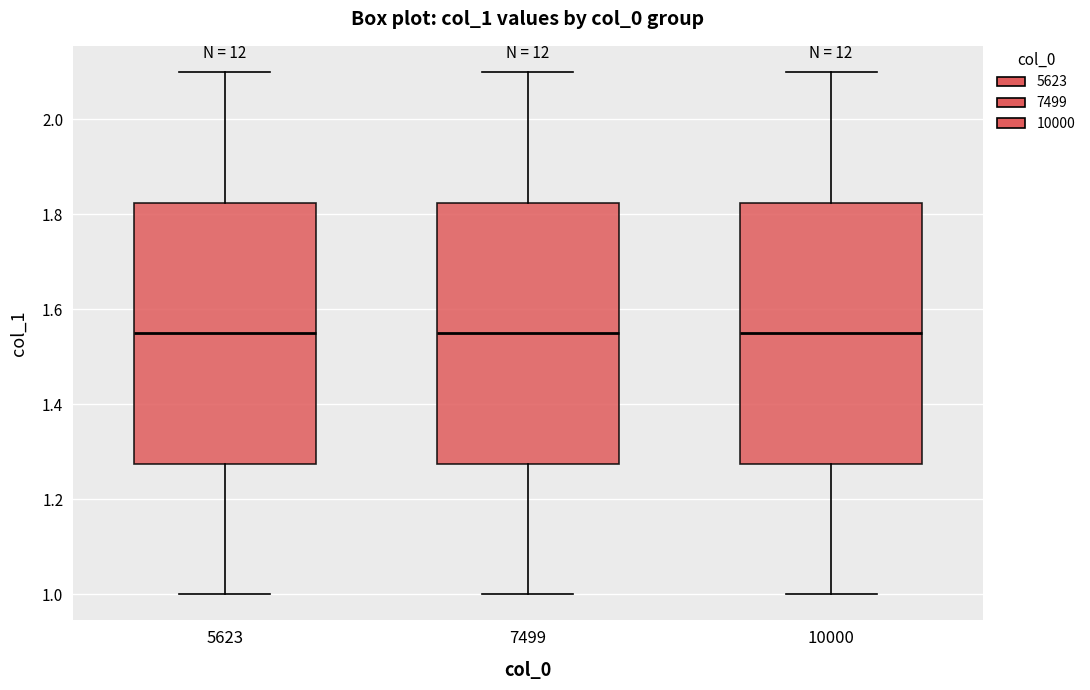

Where is the lower edge of the box at x = 5623 on the y-axis? The values are not printed on the chart, so give them approximately, as read against the axis.

1.28